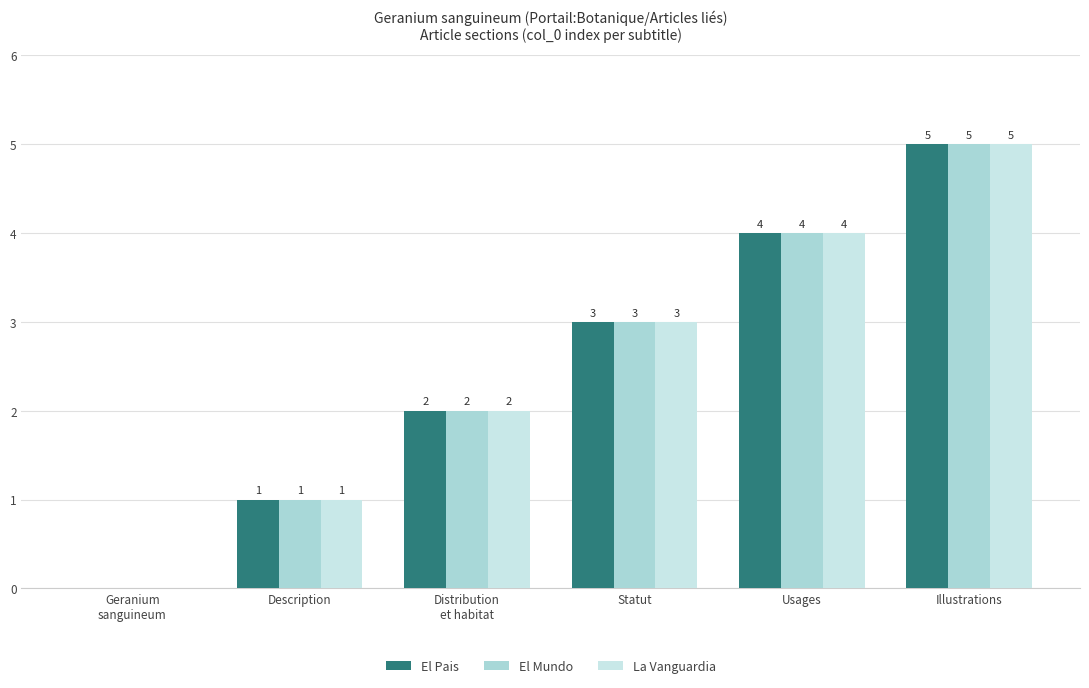

Which category has the lowest value in the El Mundo series?

Geranium
sanguineum